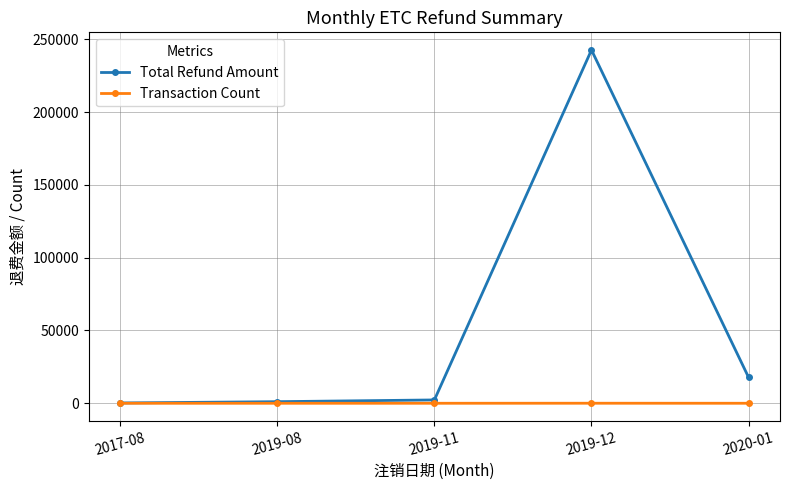

Which series has the widest spread of values?

Total Refund Amount